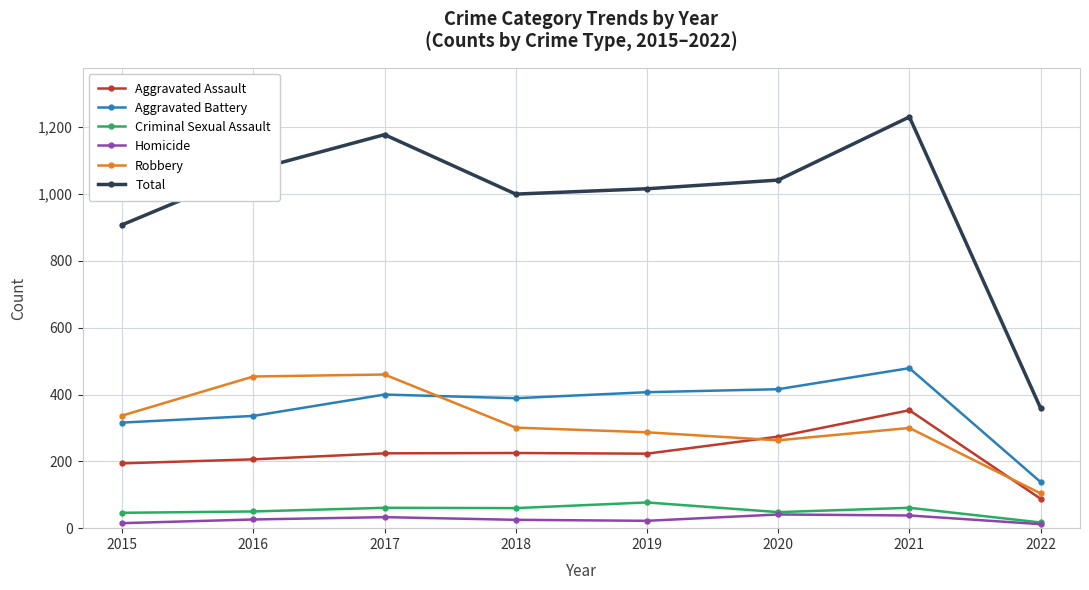

What is the value of the Homicide point at the 6th from the left?

41